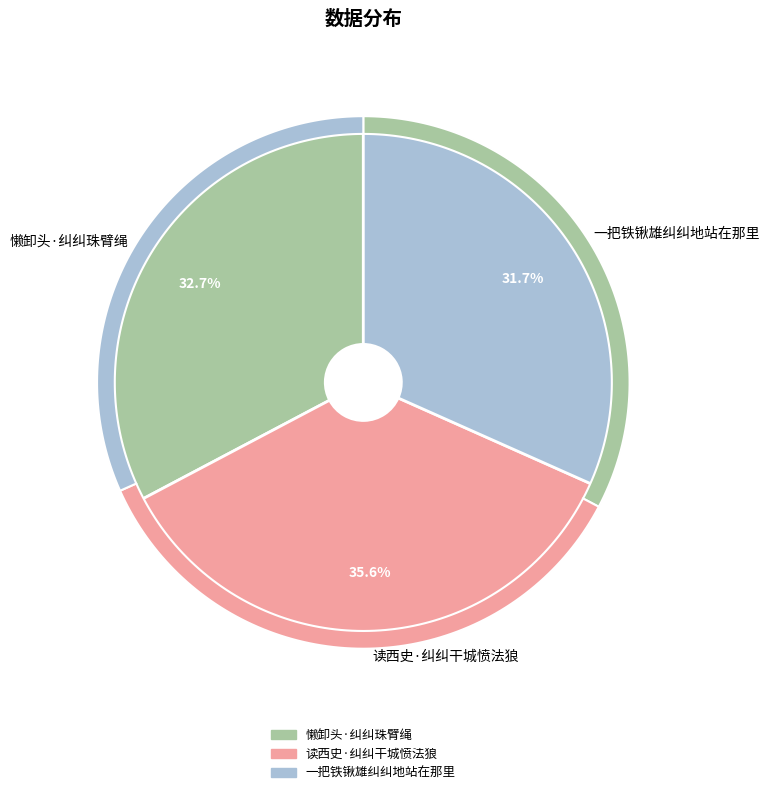

To the nearest percent, what is the average slice percentage?

33%